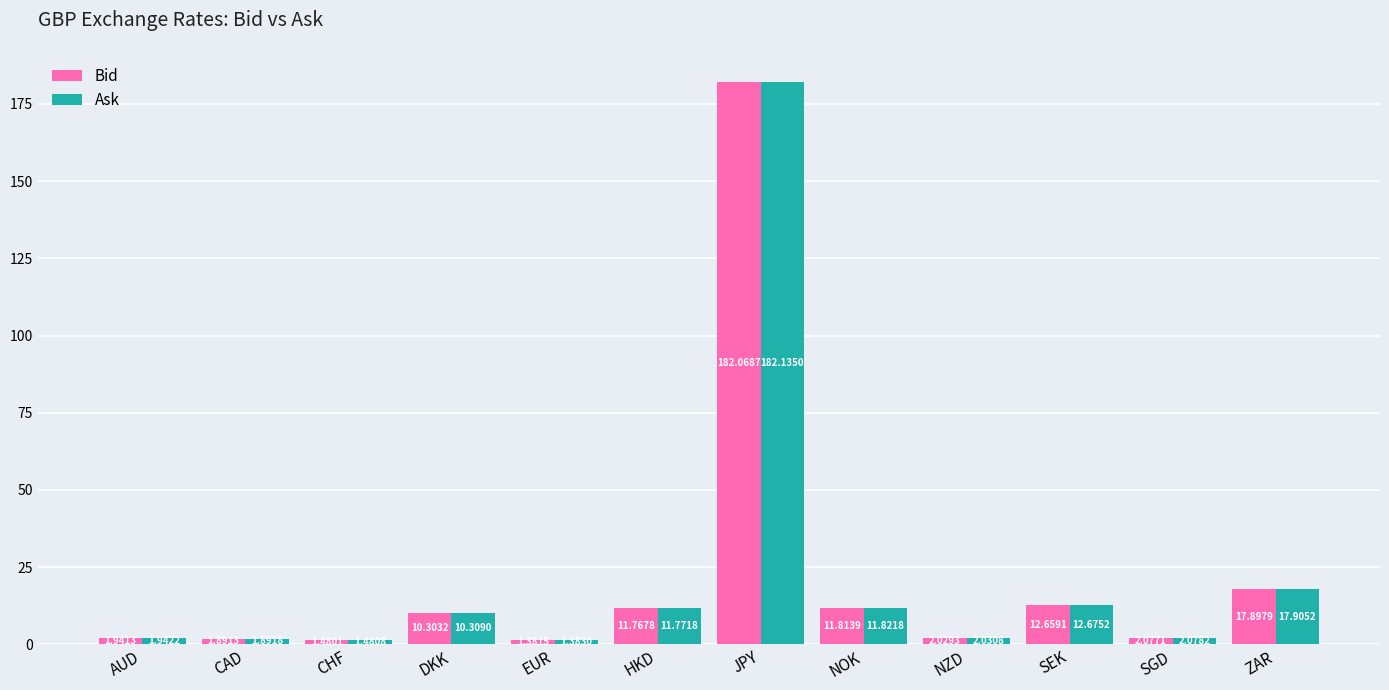

Rank the series at CAD from highest to lowest value.

Ask, Bid